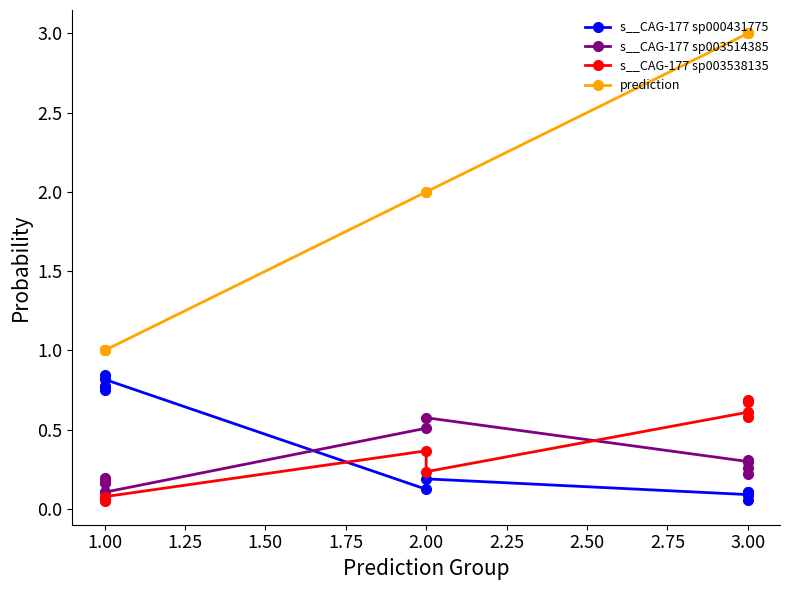

True or false: s__CAG-177 sp003514385 and prediction intersect in this chart.

False